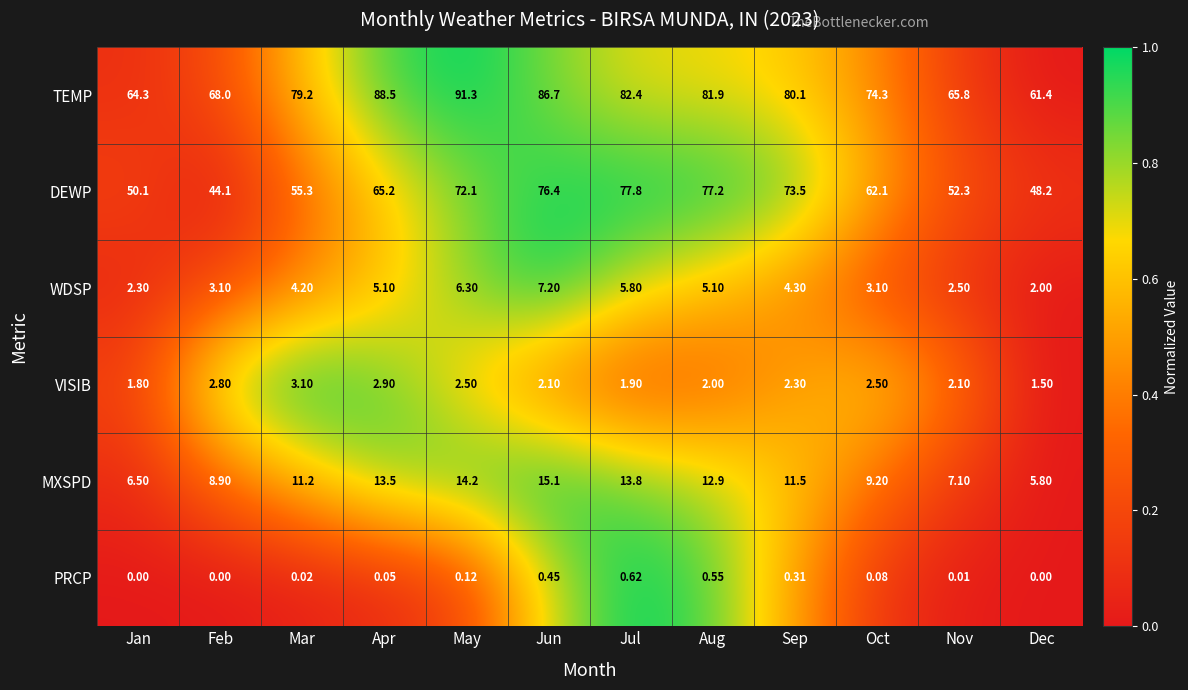

At which label does VISIB first exceed 2?

Feb